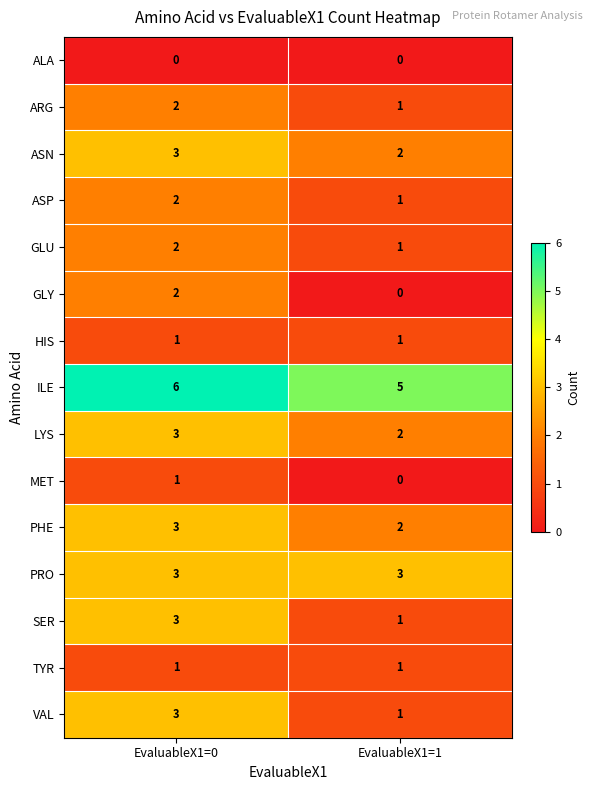

At which category is the sum across all series the highest?

EvaluableX1=0